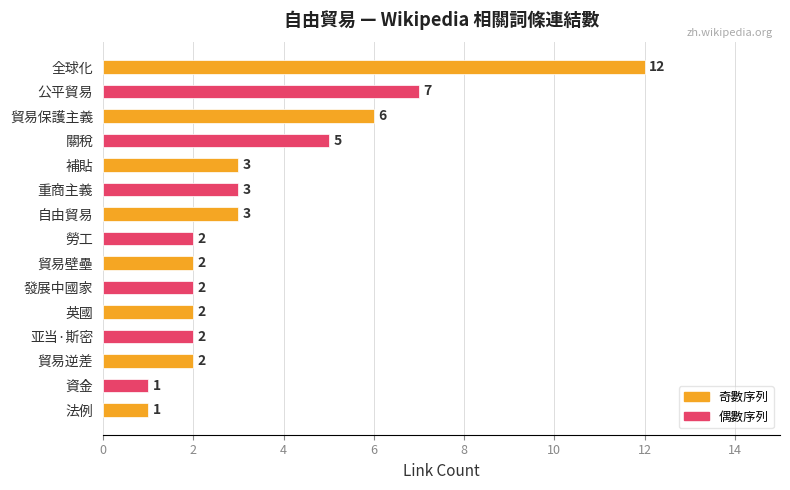

Count the number of categories in the chart.

15